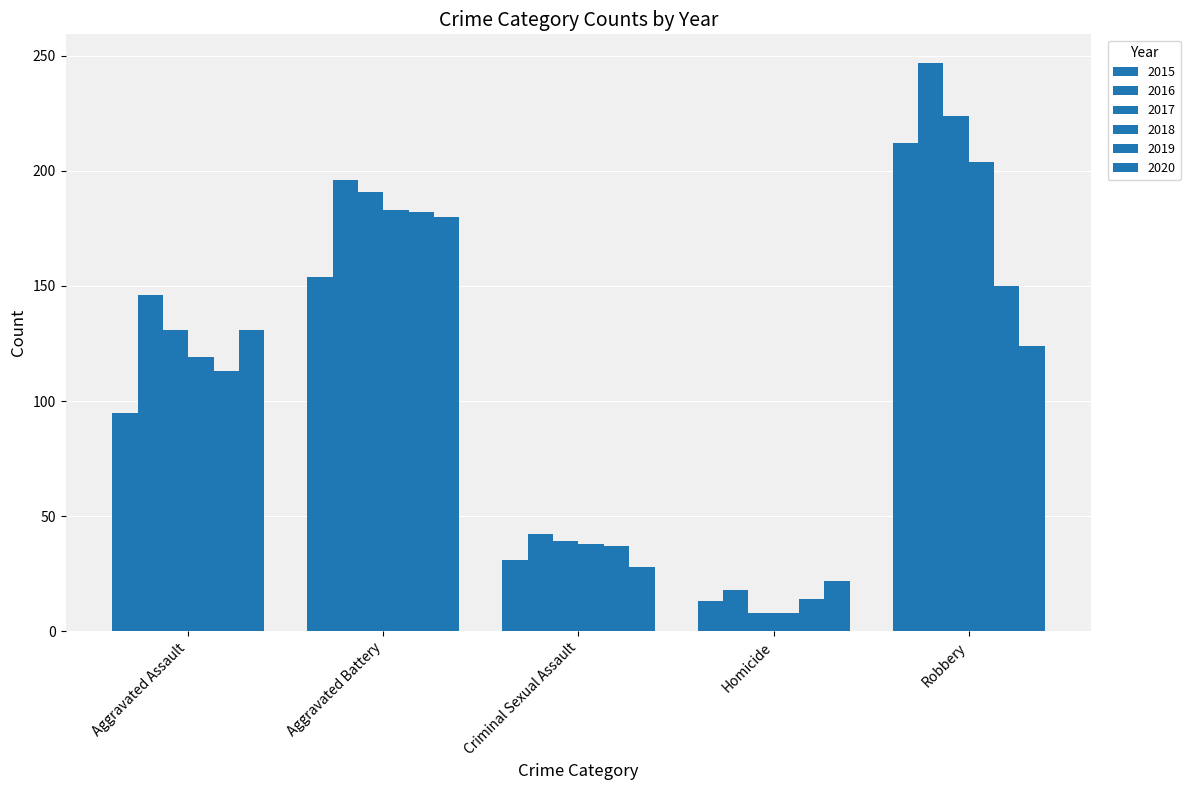

Count the number of categories in the chart.

5